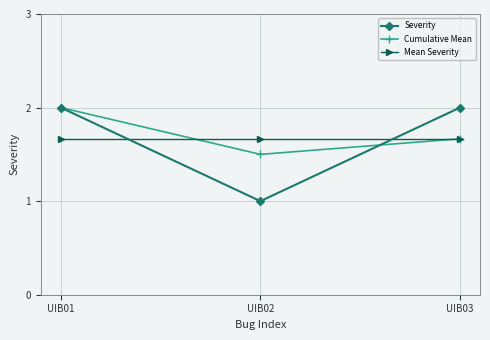

Is this an area chart (filled region under the line)?

No